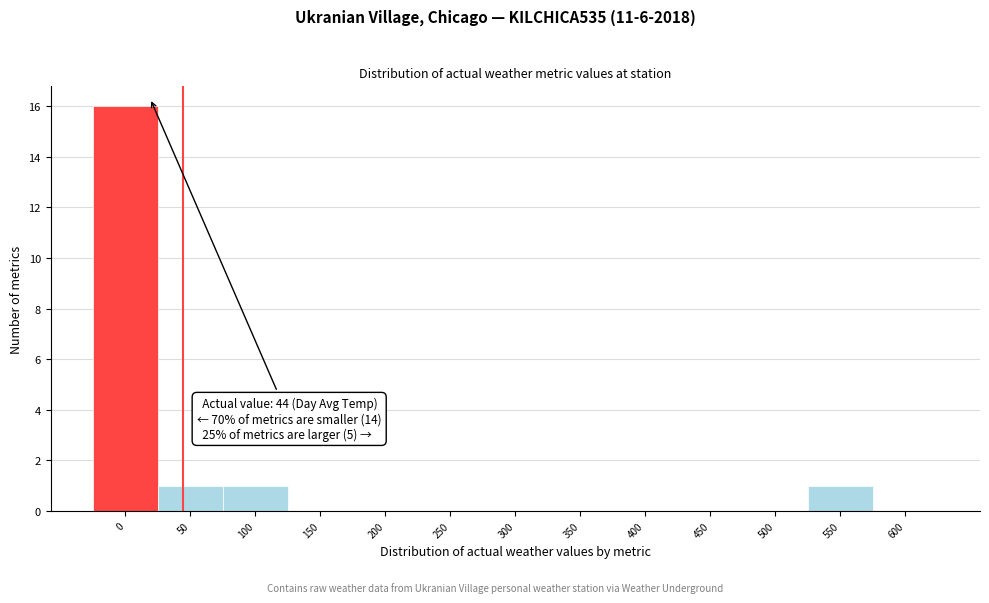

Reading right to left, extract all data points from this chart.

600=0	550=1	500=0	450=0	400=0	350=0	300=0	250=0	200=0	150=0	100=1	50=1	0=16